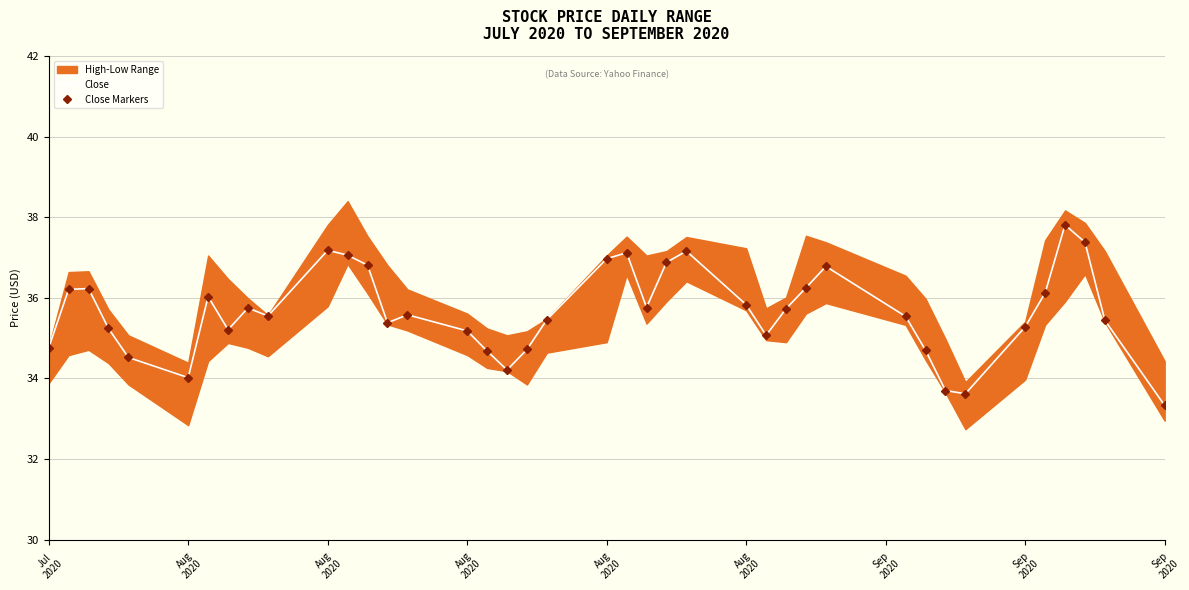

True or false: Close Markers has a value of 24.2 at Sep
2020.

False